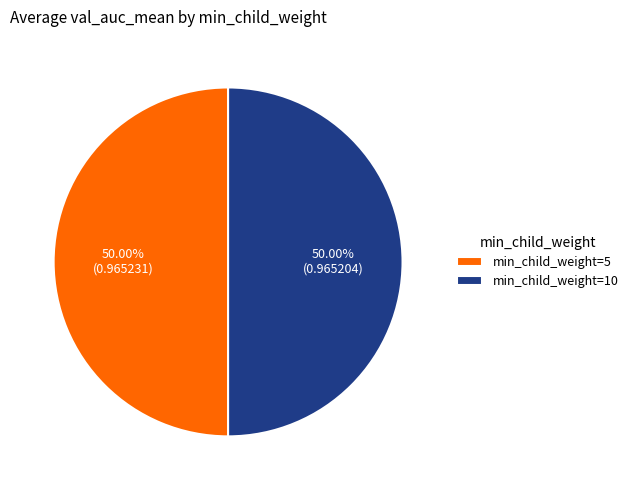

Is the sum of min_child_weight=5 and min_child_weight=10 greater than half?

Yes